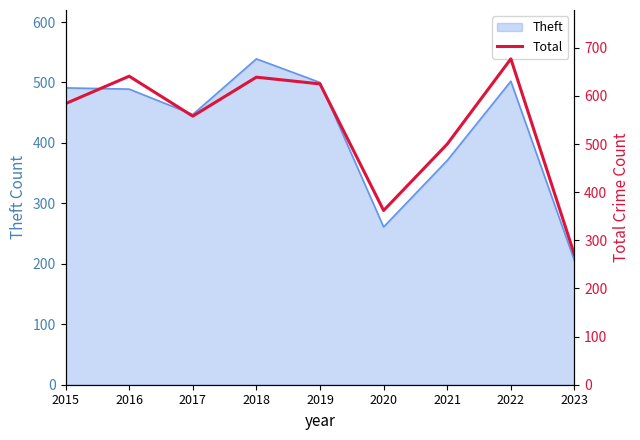

True or false: Theft has a value of 371 at 2021.

True